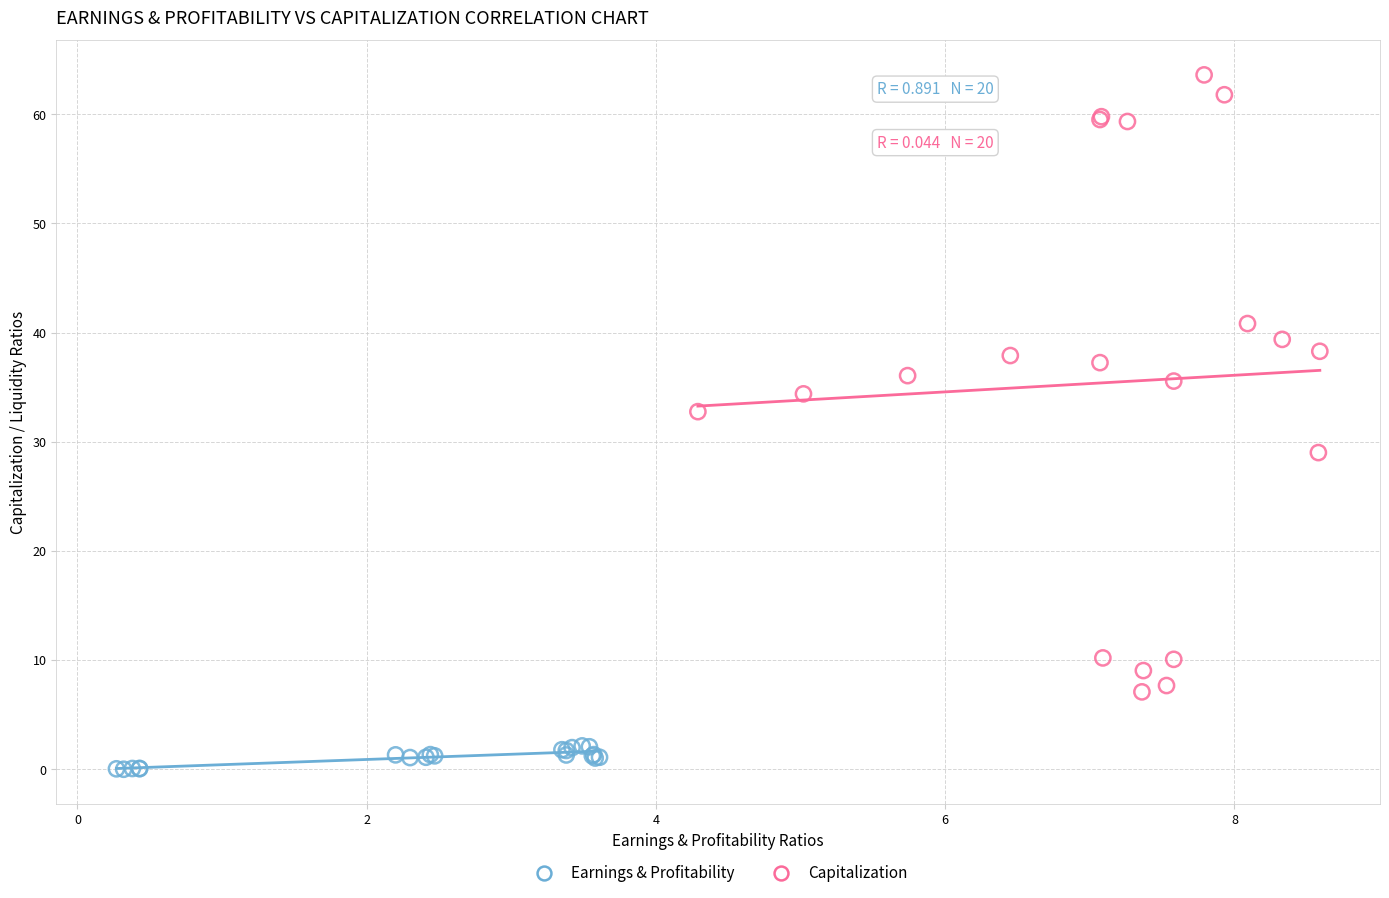

Which series has the widest spread of Y values?

Capitalization